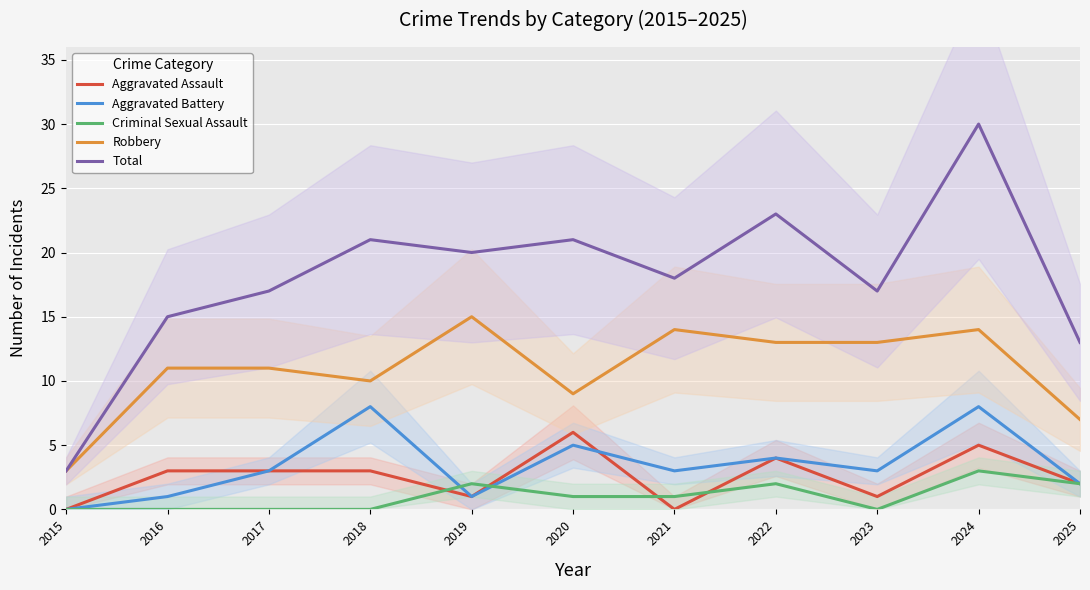

In Aggravated Assault, how many points are higher than both neighbors (excluding endpoints)?

3